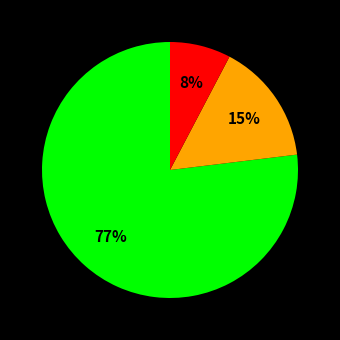

How many segments does this pie chart have?

3